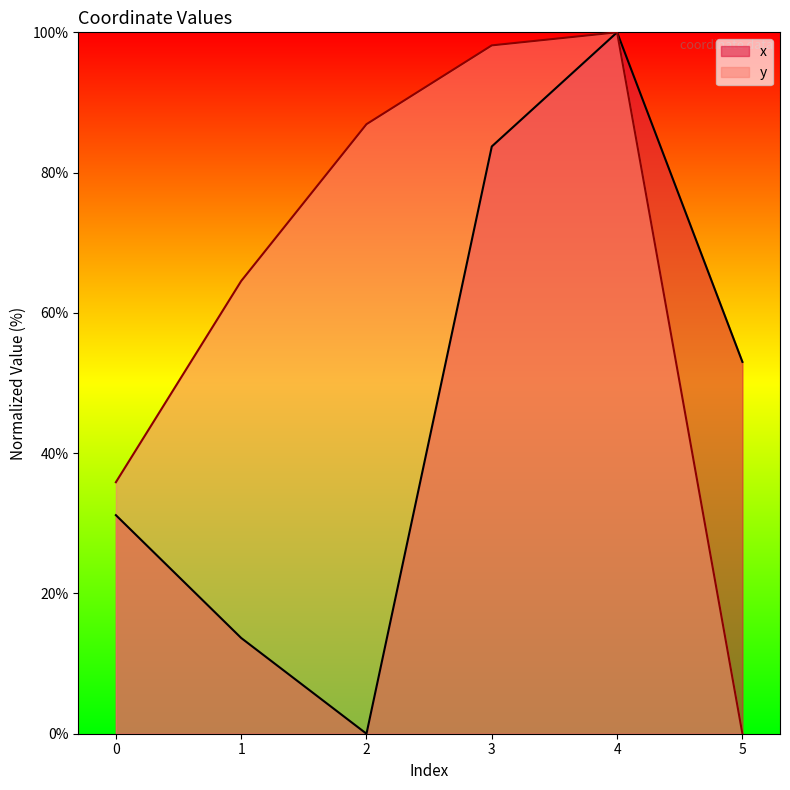

Which category has the highest value across all series?

4